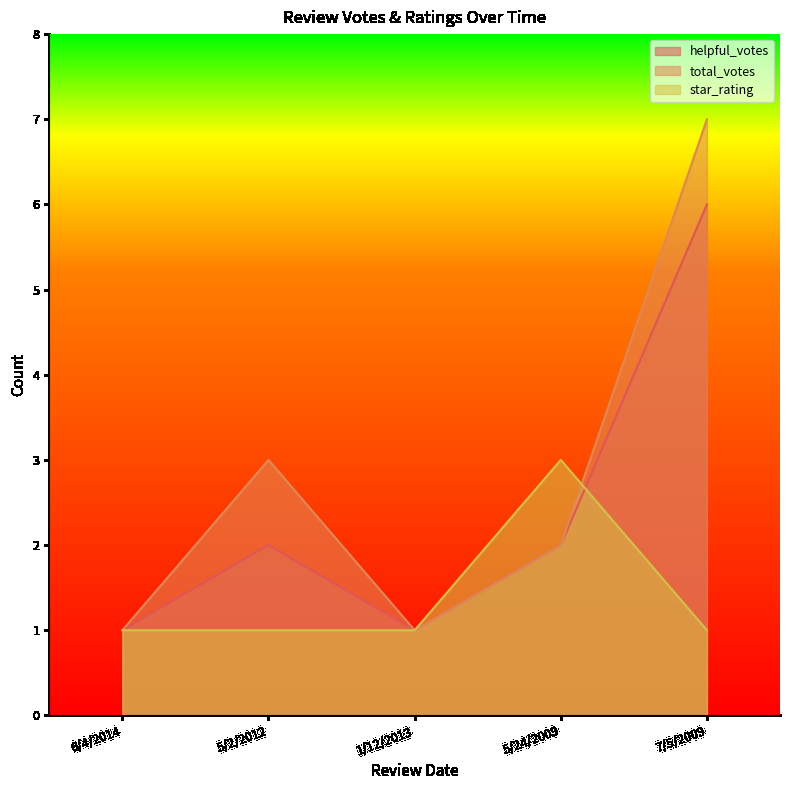

Reading right to left, extract all data points from this chart.

helpful_votes: 6	2	1	2	1
total_votes: 7	2	1	3	1
star_rating: 1	3	1	1	1